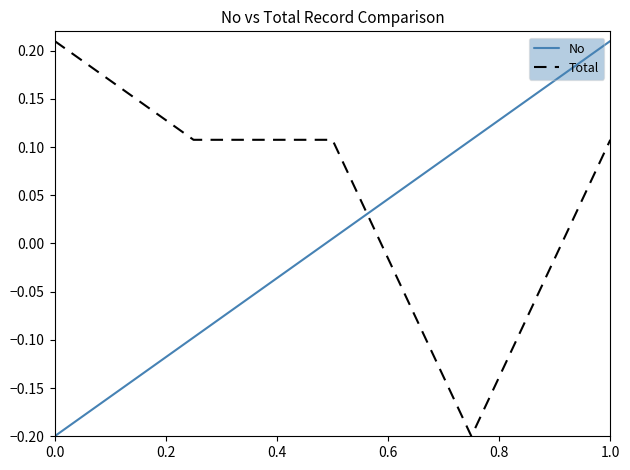

Which series has the largest total across all categories?

Total